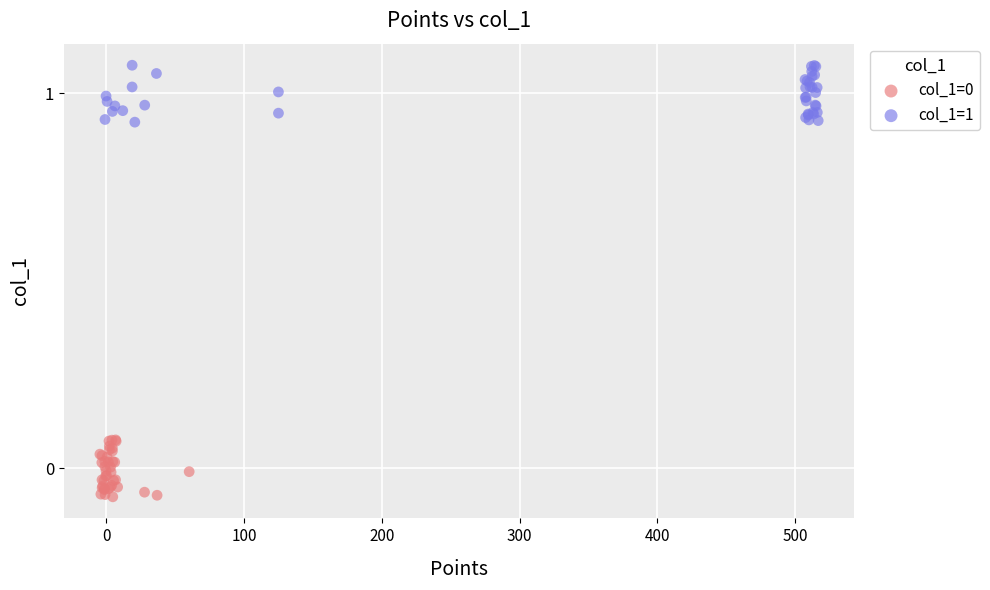

Which series contains the highest Y value?

col_1=1